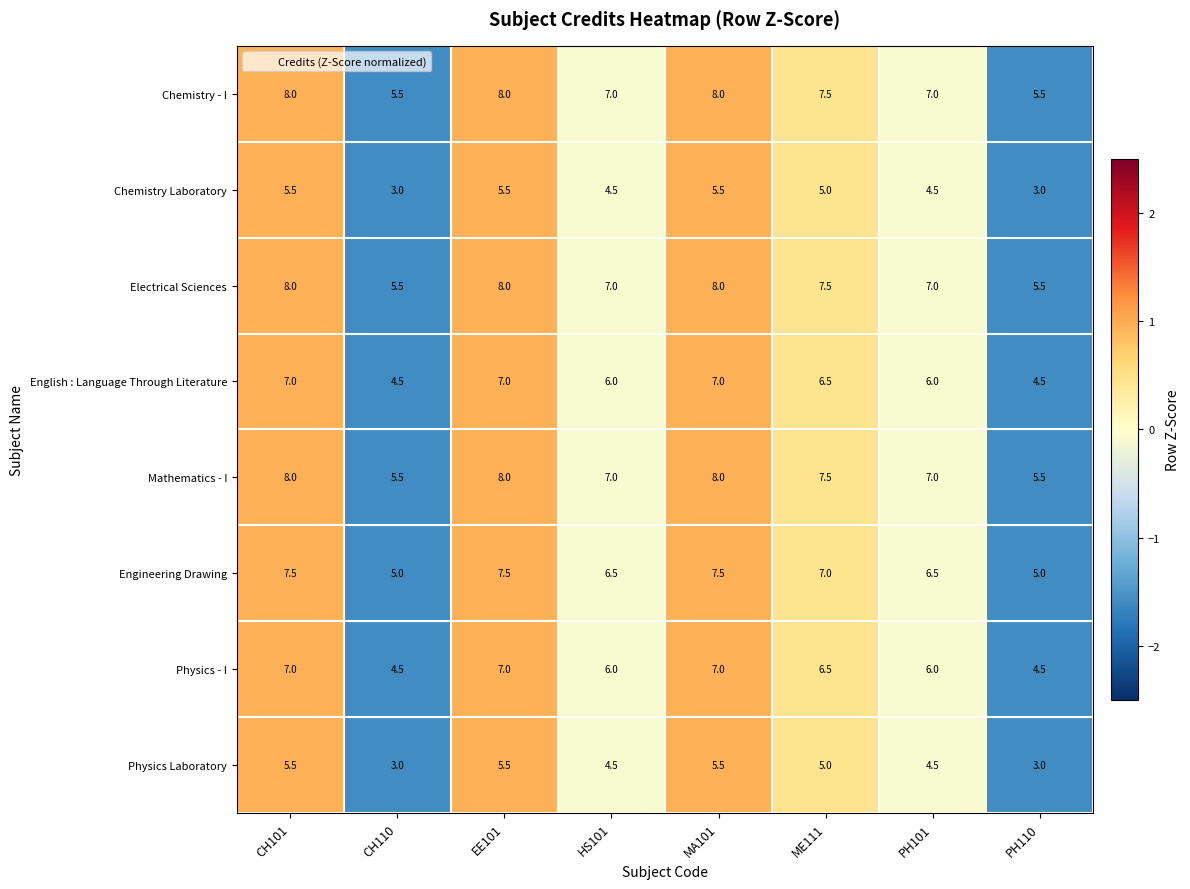

What is the minimum value shown in the chart?

3.0